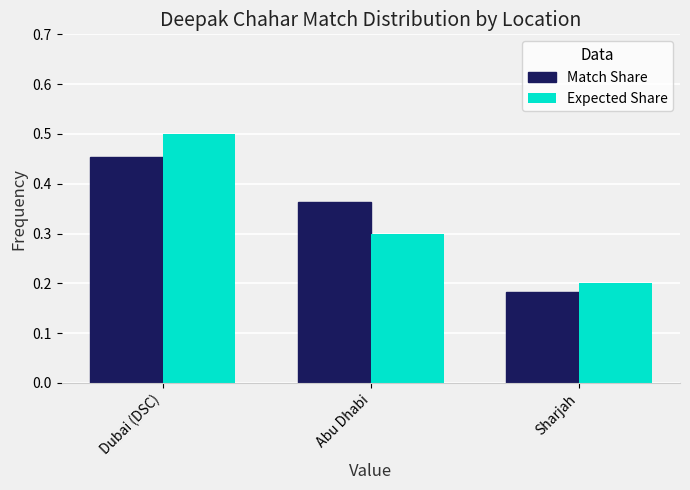

Which category has the lowest value in the Match Share series?

Sharjah